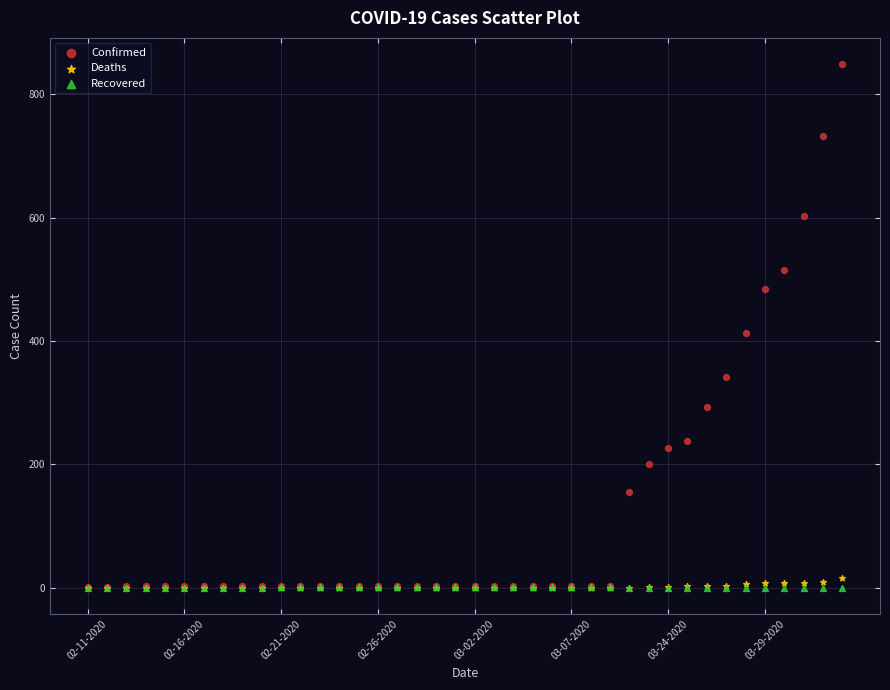

Across all series, what Y value is closest to 424?

413